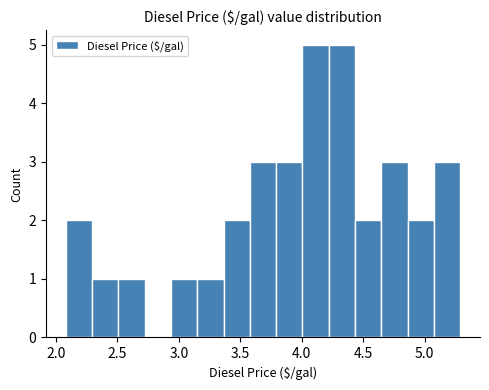

Reading left to right, transcribe this chart: for each bar, give the range it covers on the x-axis and its height. Neither the bar edges nor the heights are printed on the chart, so give them approximately, as read against the axes.

2.10 to 2.30: 2
2.30 to 2.50: 1
2.50 to 2.70: 1
2.70 to 2.95: 0
2.95 to 3.15: 1
3.15 to 3.35: 1
3.35 to 3.60: 2
3.60 to 3.80: 3
3.80 to 4.00: 3
4.00 to 4.20: 5
4.20 to 4.45: 5
4.45 to 4.65: 2
4.65 to 4.85: 3
4.85 to 5.10: 2
5.10 to 5.30: 3